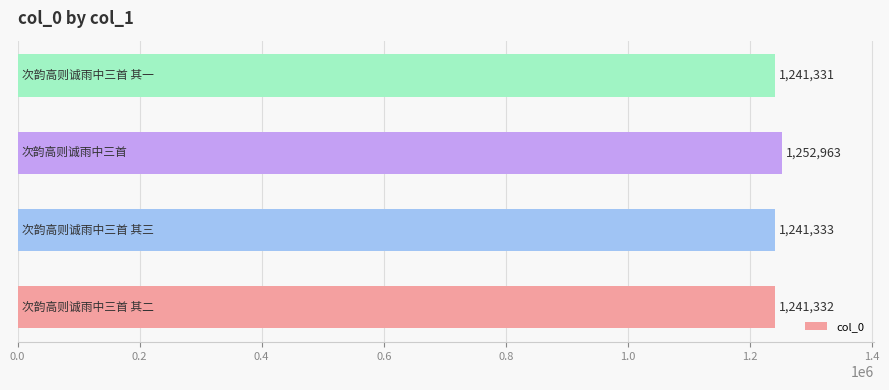

Are the bars horizontal?

Yes